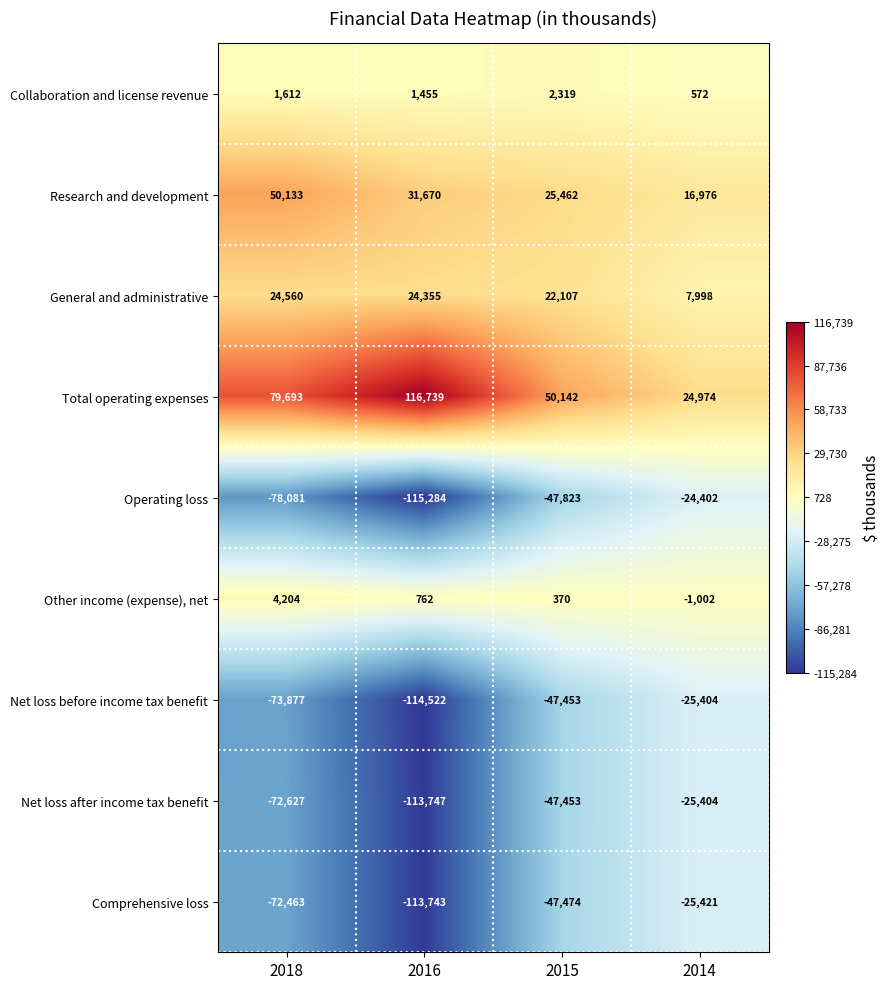

How many categories are shown in the chart?

4